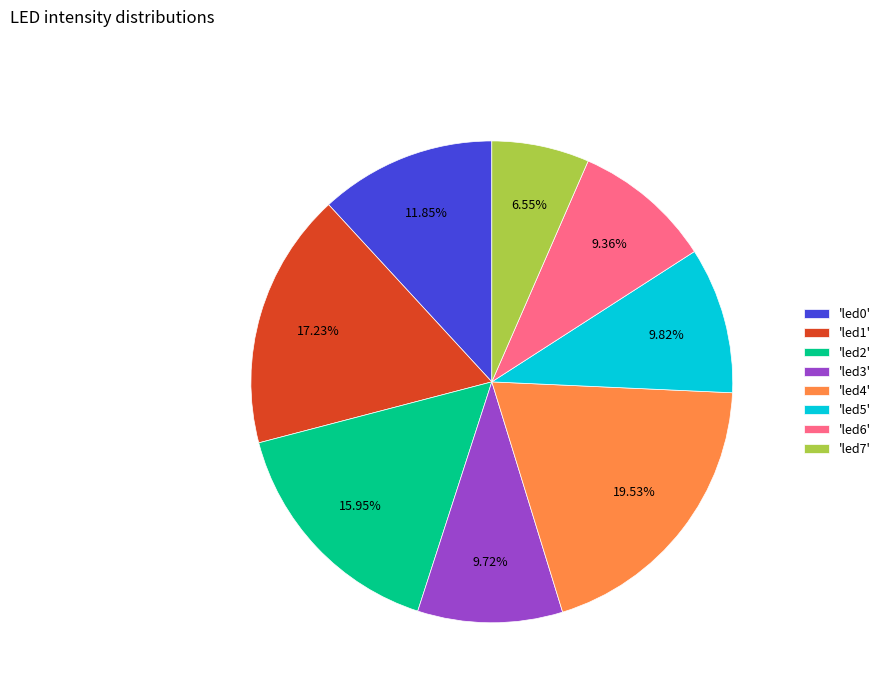

Does 'led3' account for over 50% of the chart?

No